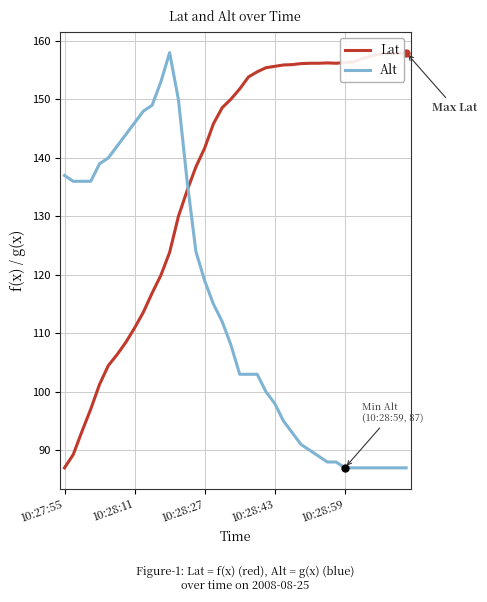

Which series has the largest total across all categories?

Lat